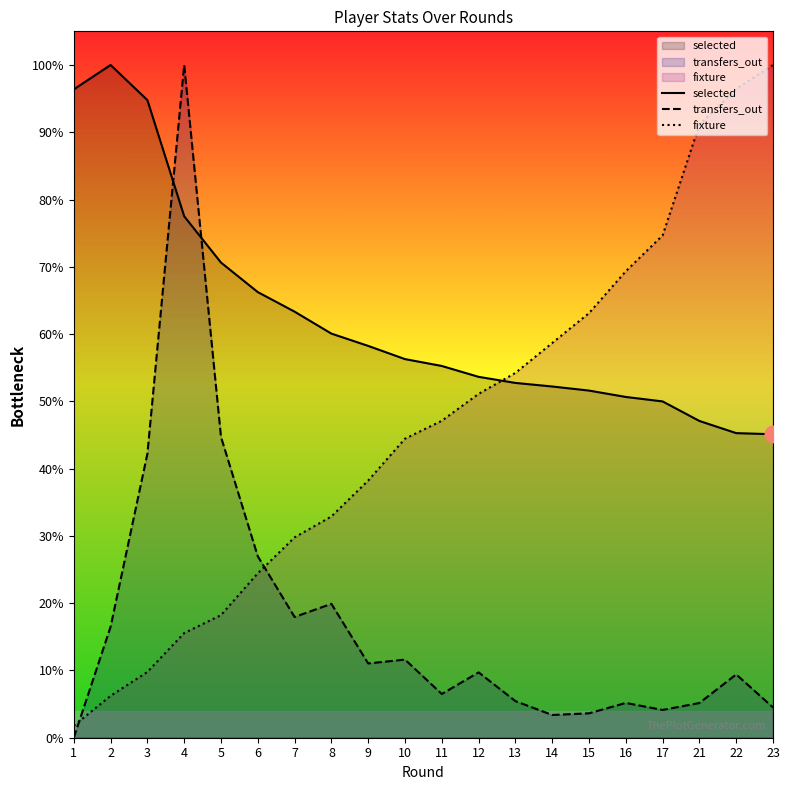

Rank the categories by selected value from highest to lowest.

2, 1, 3, 4, 5, 6, 7, 8, 9, 10, 11, 12, 13, 14, 15, 16, 17, 21, 22, 23